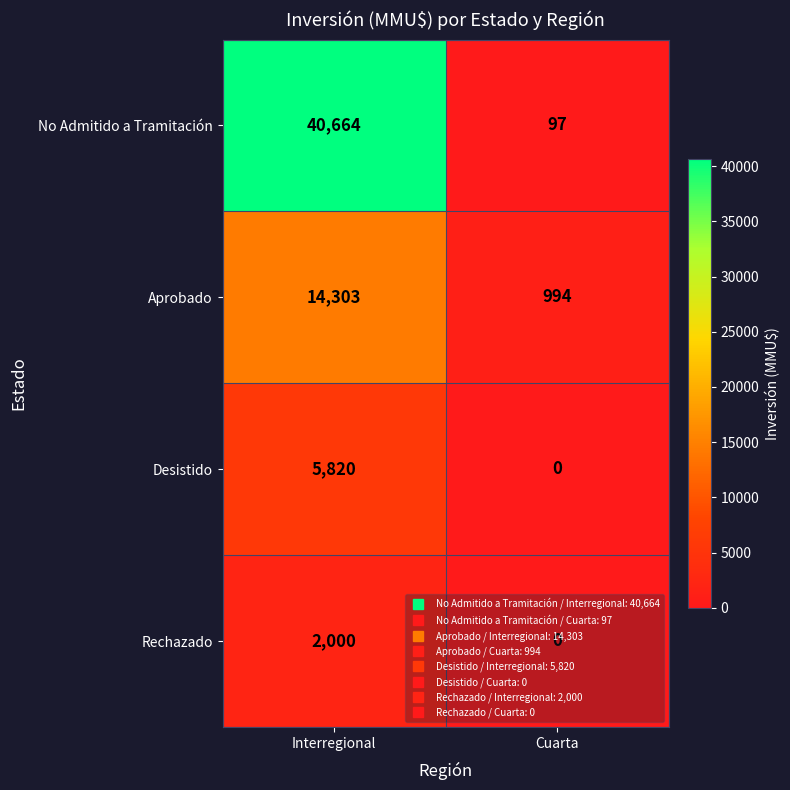

Is it true that Rechazado equals 489 at Interregional?

False